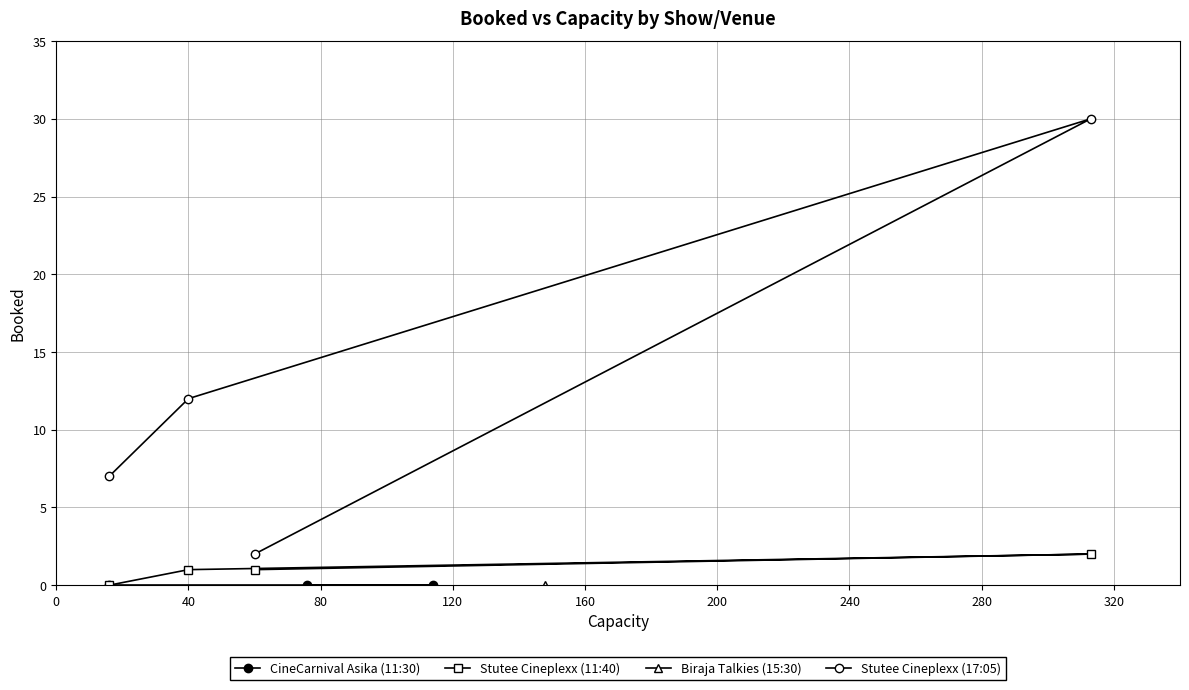

True or false: Stutee 11:40 and Stutee 17:05 cross at least once.

False